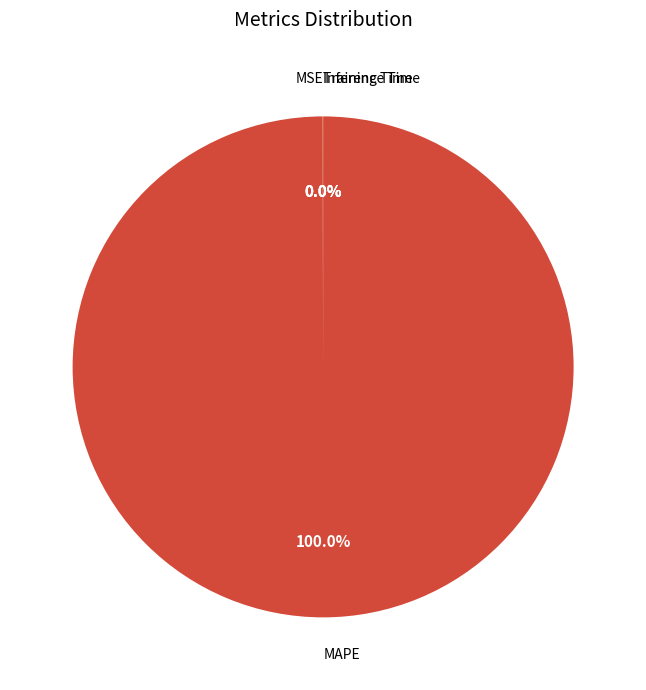

What is the largest slice in the pie chart?

MAPE